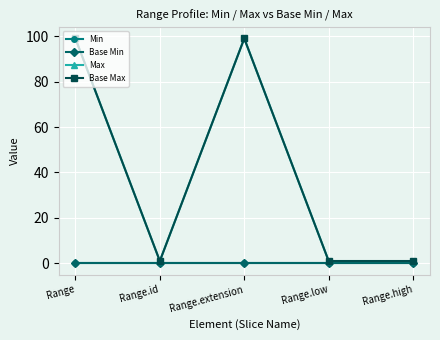

Which series has the largest total across all categories?

Max